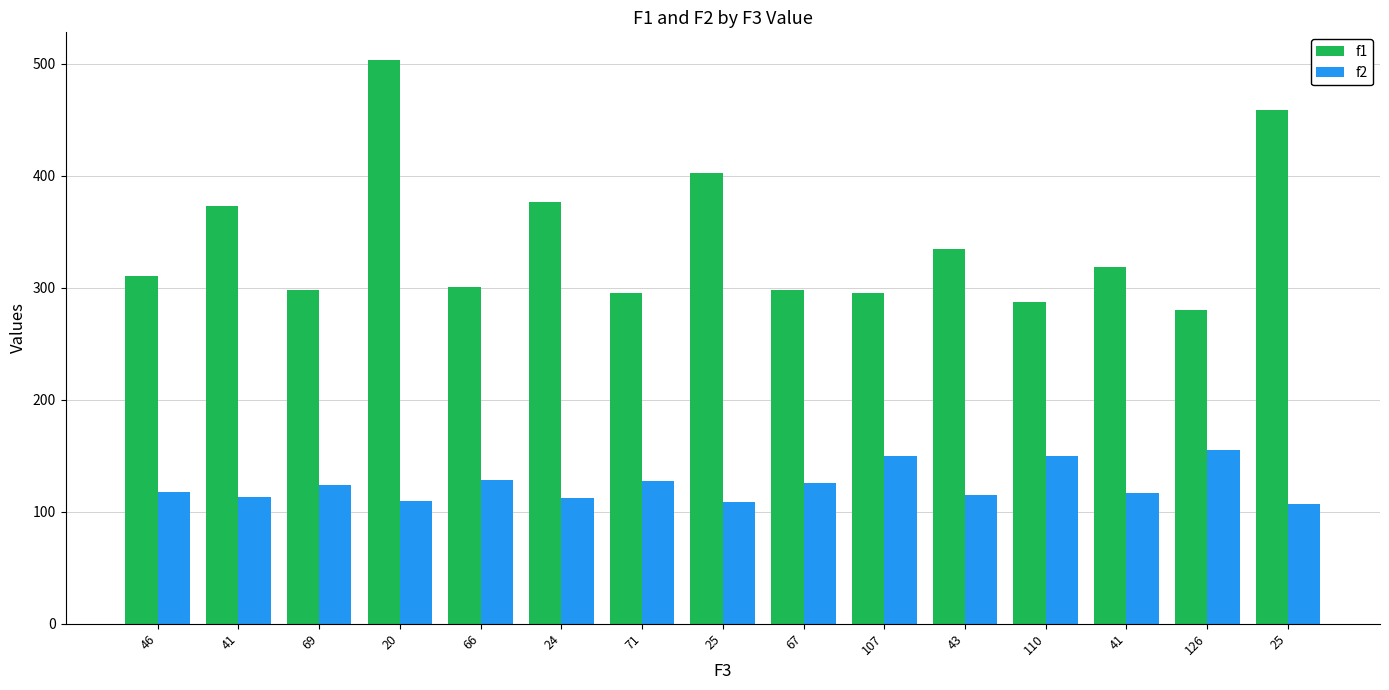

Where does the f2 series first go above 118?

69